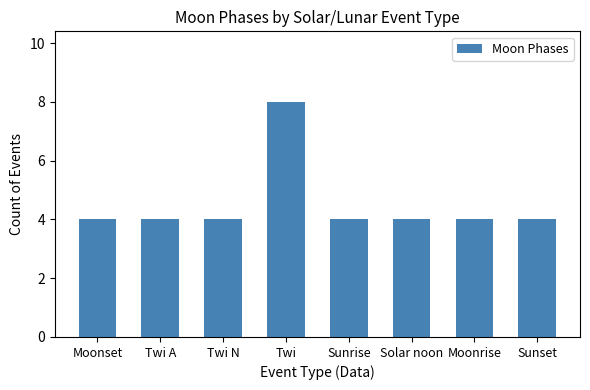

True or false: the data shows 4 at Twi N.

True